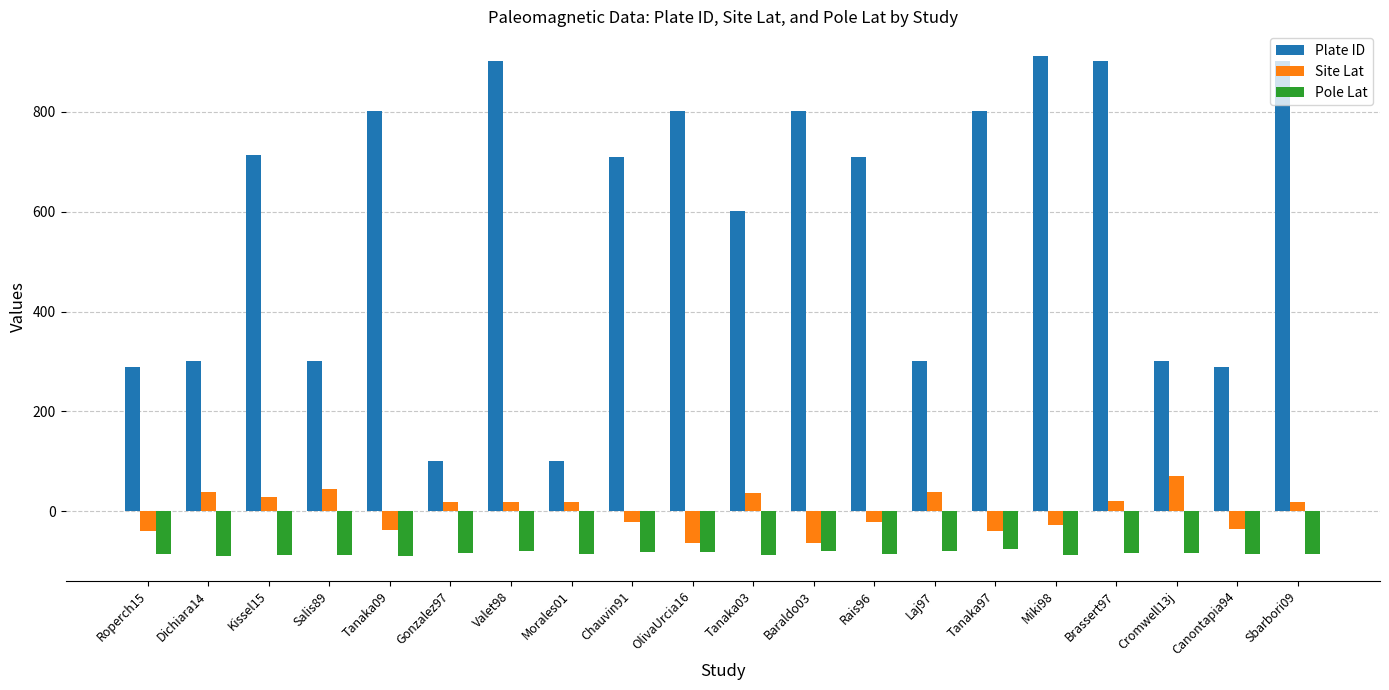

How many distinct data groups are displayed?

3